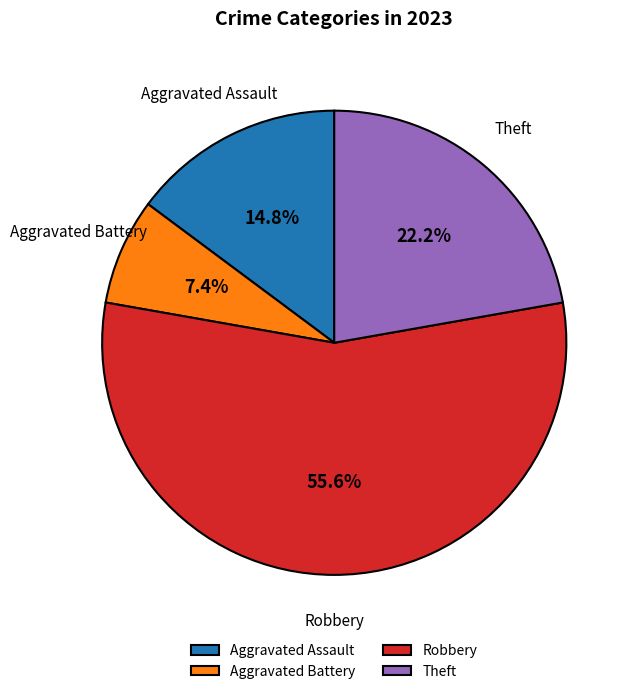

What percentage is NOT represented by Theft?

77.8%